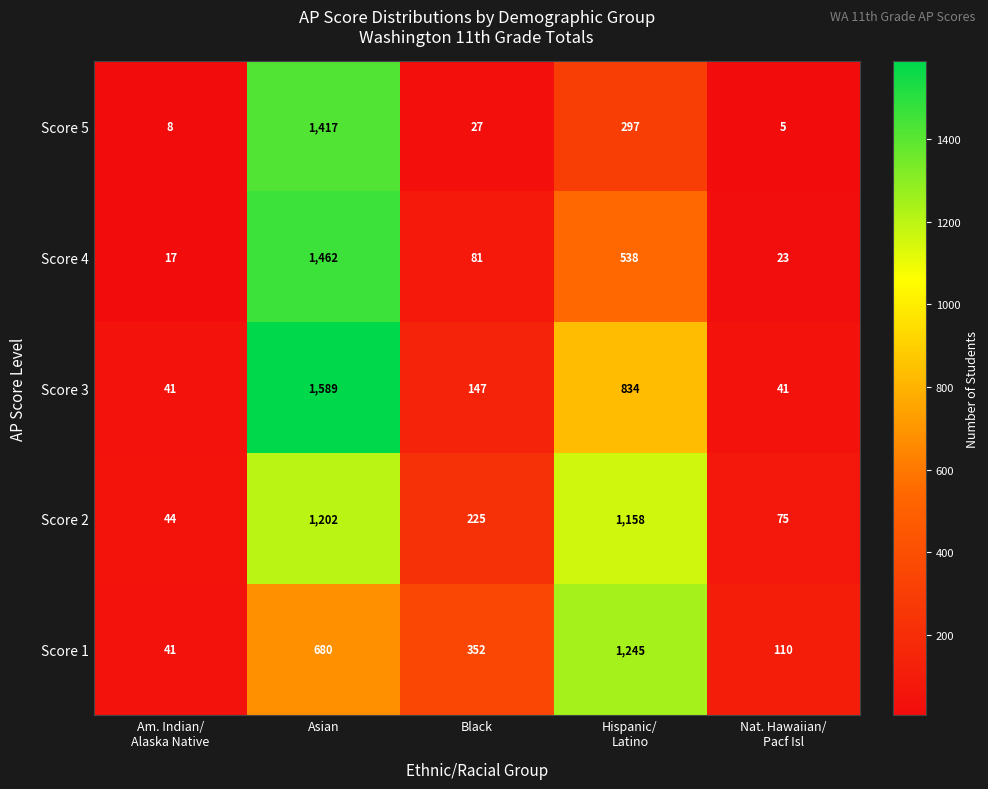

Rank the series at Black from lowest to highest value.

Score 5, Score 4, Score 3, Score 2, Score 1